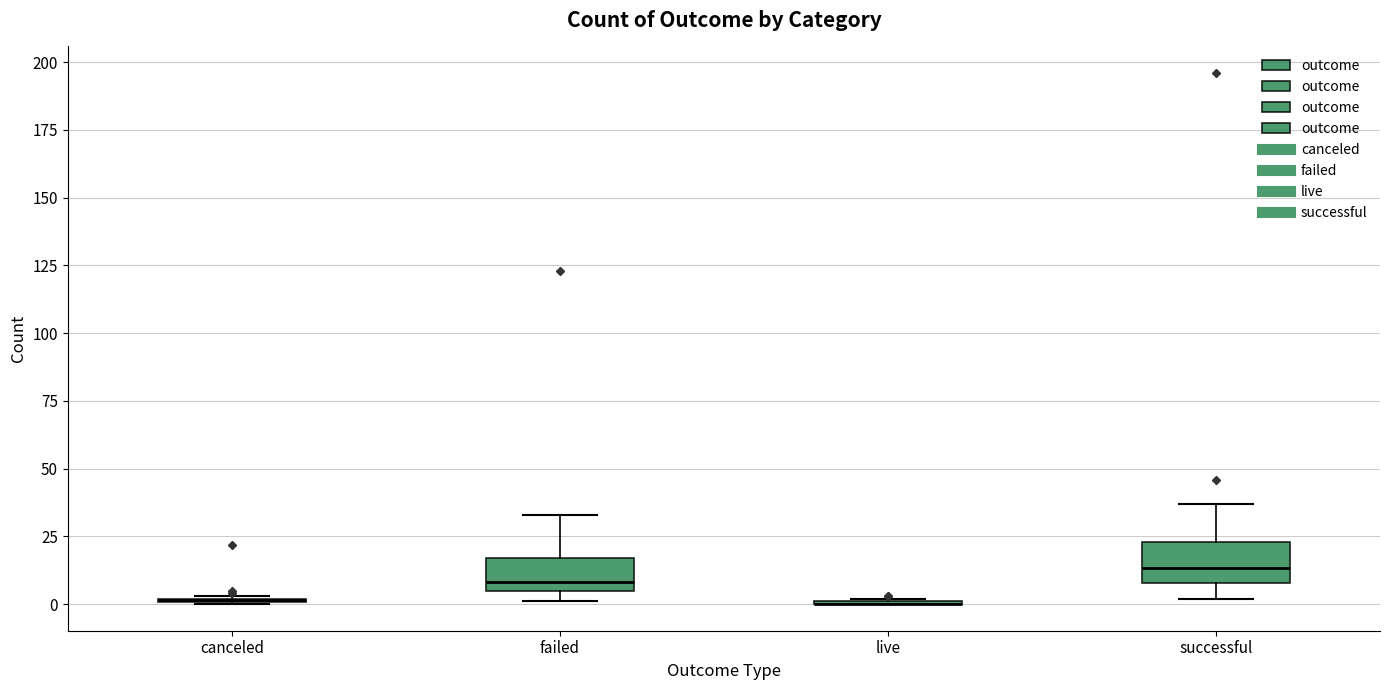

Reading left to right, transcribe this box plot: for each box, give where its median line is, the range the box spans, and where its two whiskers end, as read against the y-axis. The values are not printed on the chart, so give them approximately, as read against the axis.

canceled: box collapsed to a line at 0, whiskers 0 to 5
failed: median 10, box 5 to 15, whiskers 0 to 35
live: box collapsed to a line at 0, whiskers 0 to 0
successful: median 15, box 10 to 25, whiskers 0 to 35